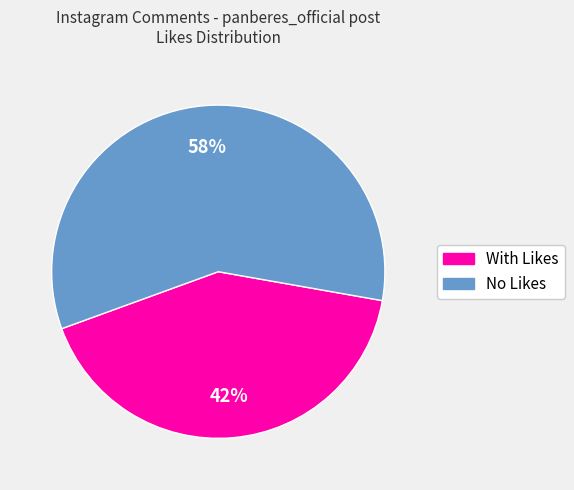

To the nearest percent, what is the average slice percentage?

50%